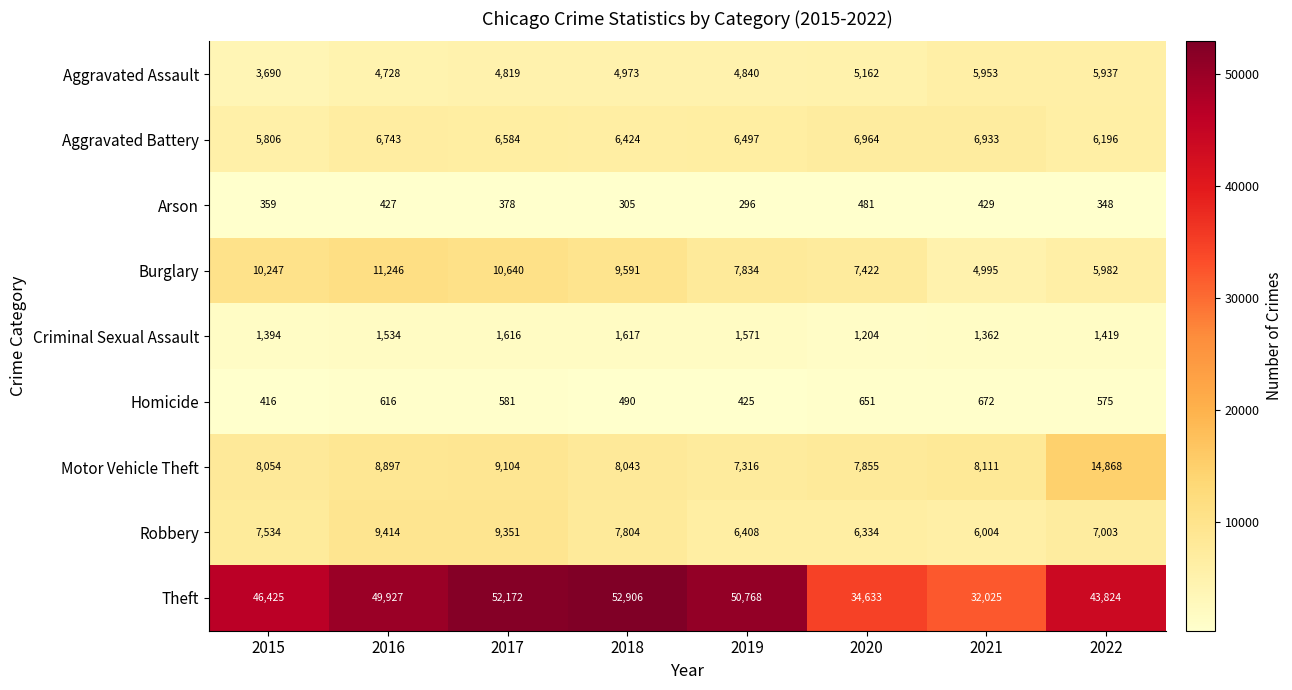

Is it true that Criminal Sexual Assault equals 907 at 2016?

False